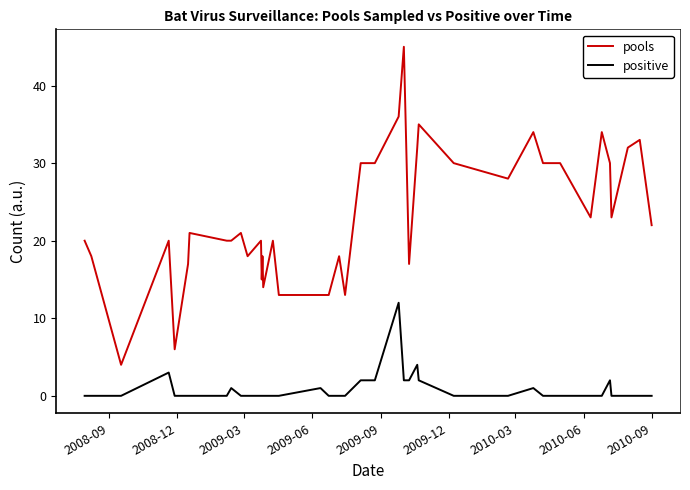

What is the difference between the maximum and minimum values in the pools series?

41